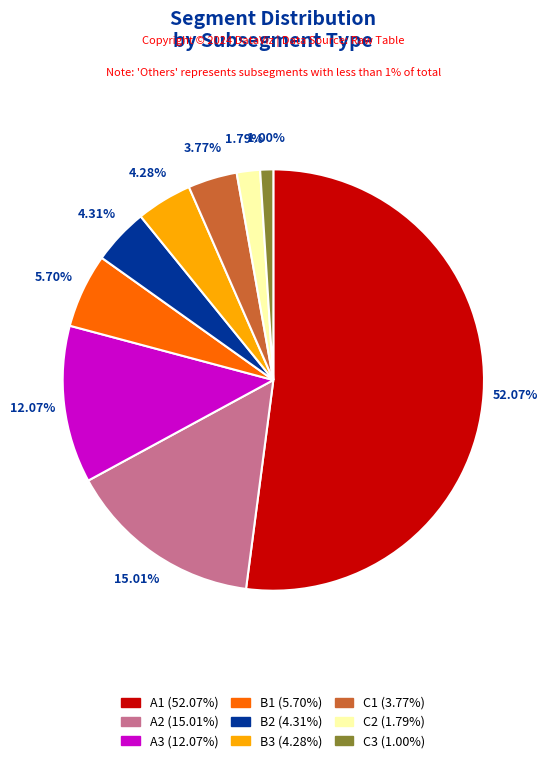

Does B1 account for over 50% of the chart?

No